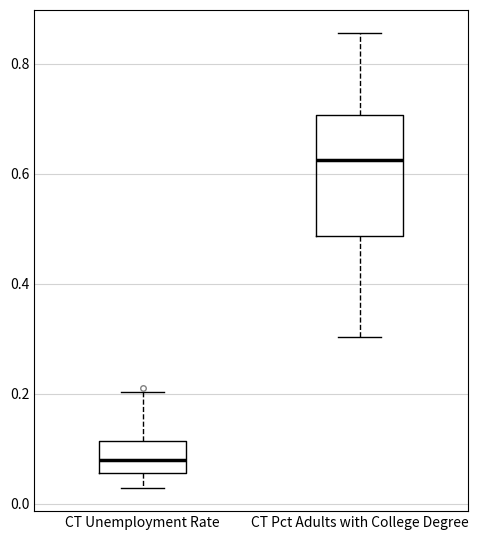

Reading left to right, read every box against the y-axis: the position of its median line, the range the box covers, and the ends of its whiskers. The values are not printed on the chart, so give them approximately, as read against the axis.

CT Unemployment Rate: median 0.08, box 0.06 to 0.12, whiskers 0.02 to 0.20
CT Pct Adults with College Degree: median 0.62, box 0.48 to 0.70, whiskers 0.30 to 0.86